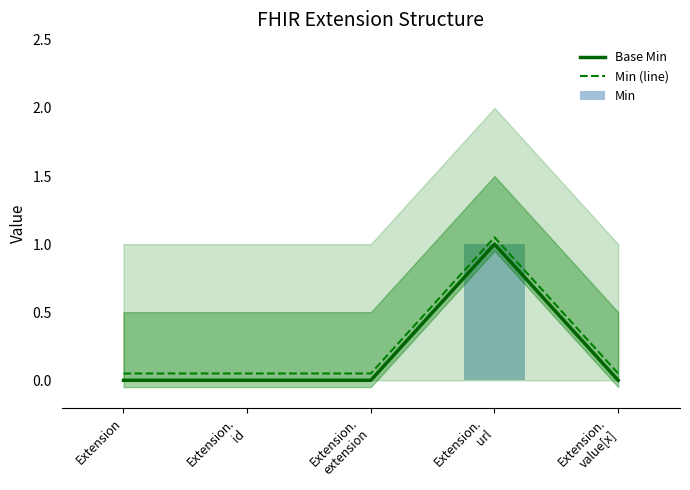

Reading left to right, what are all the values shown in this chart?

Base Min: 0.0	0.0	0.0	1.0	0.0
Min (line): 0.1	0.1	0.1	1.1	0.1
Min: 0.0	0.0	0.0	1.0	0.0